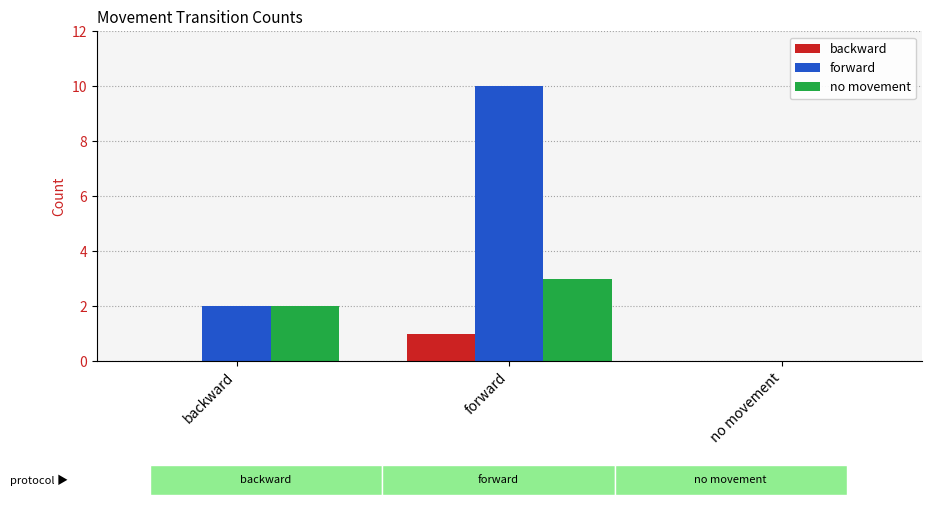

Which series has the largest total across all categories?

forward